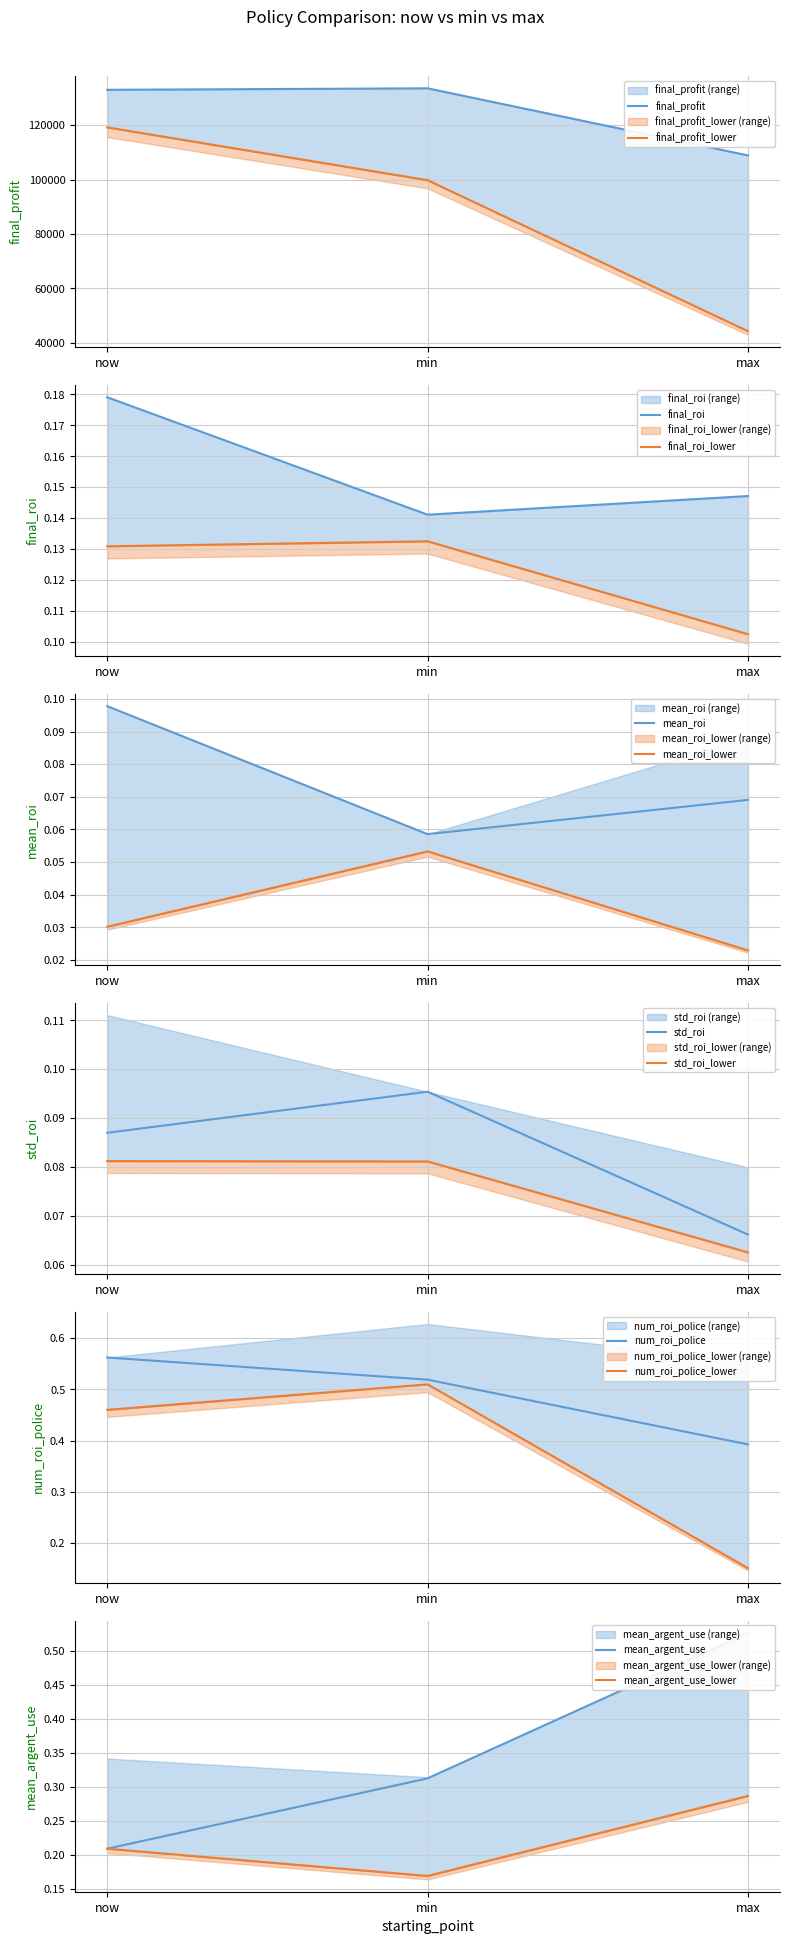

What position from the right is max?

1